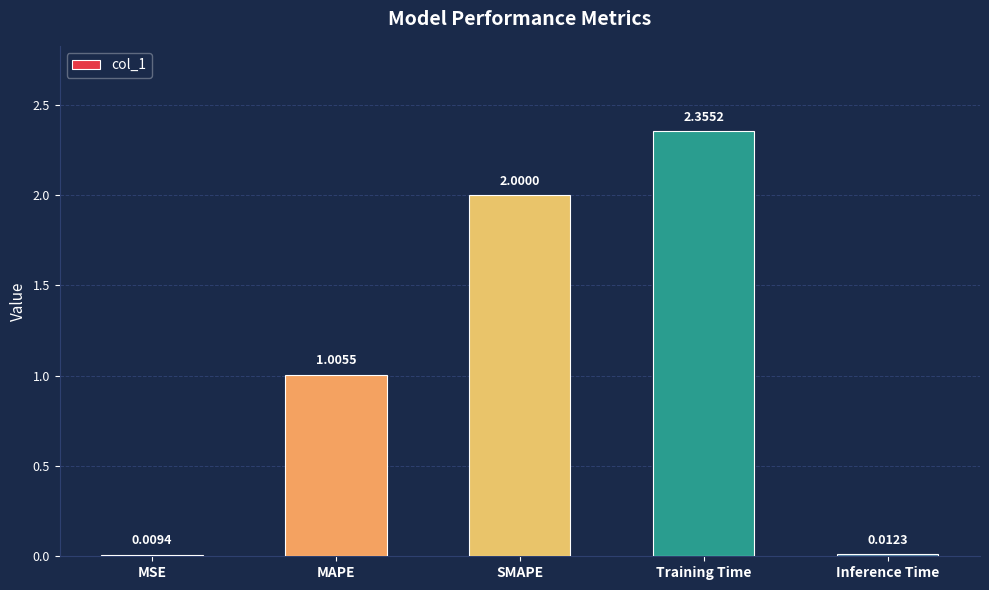

At which category does the chart reach its peak across all series?

Training Time